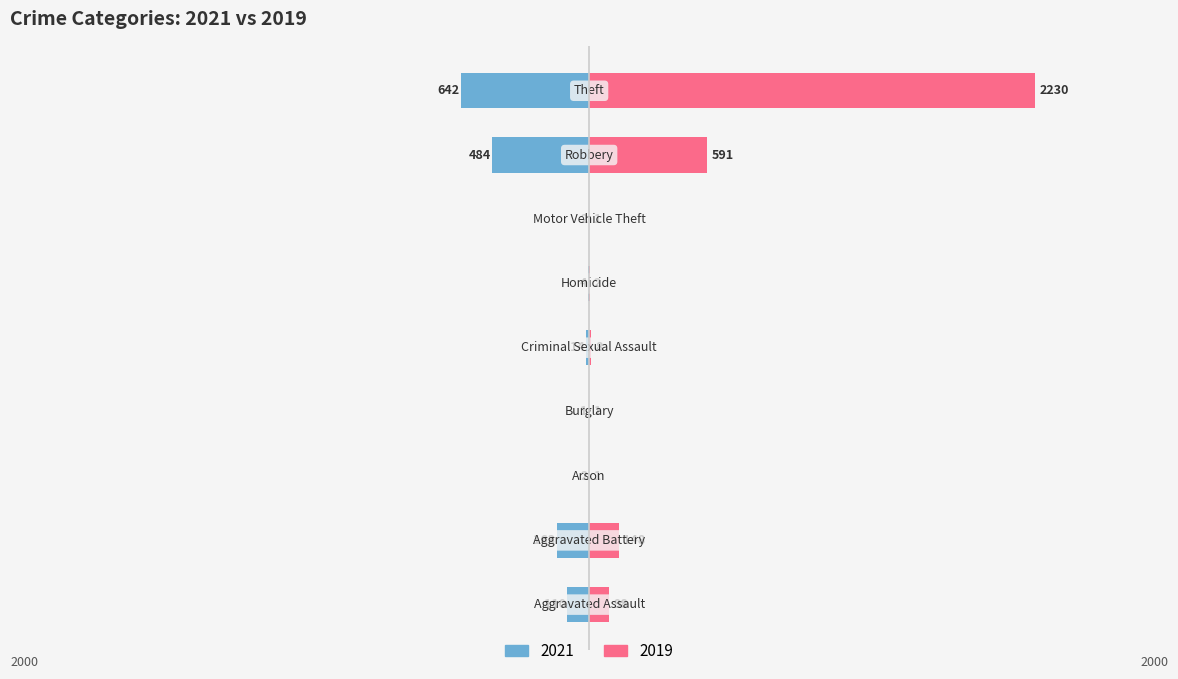

What position from the right is Burglary?

6